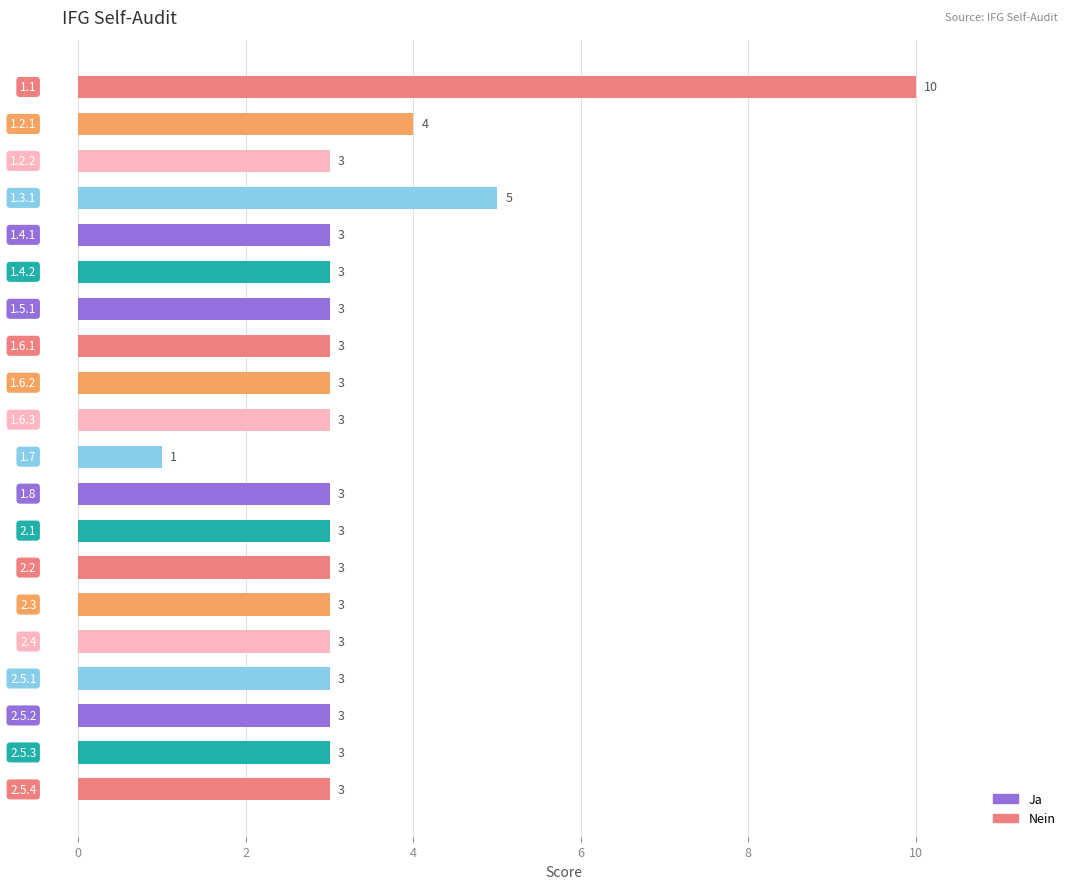

What is the maximum value shown in the chart?

10